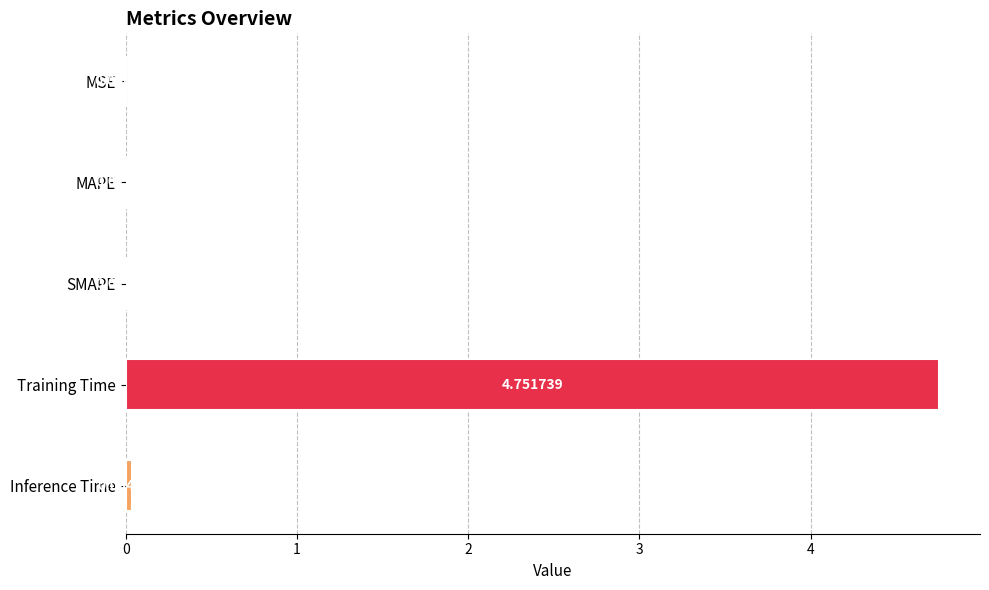

What is the change in value from MSE to Training Time?

+4.8